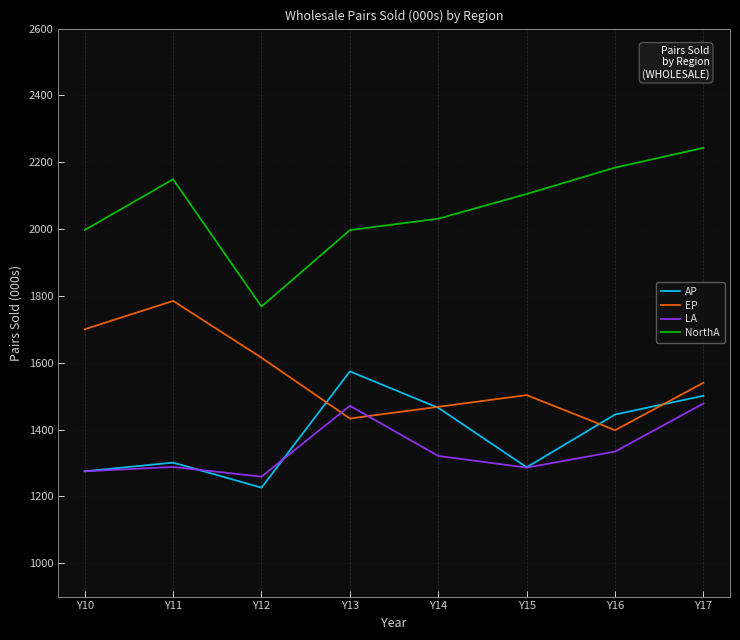

What is the spread (max minus min) of values at Y16?

850